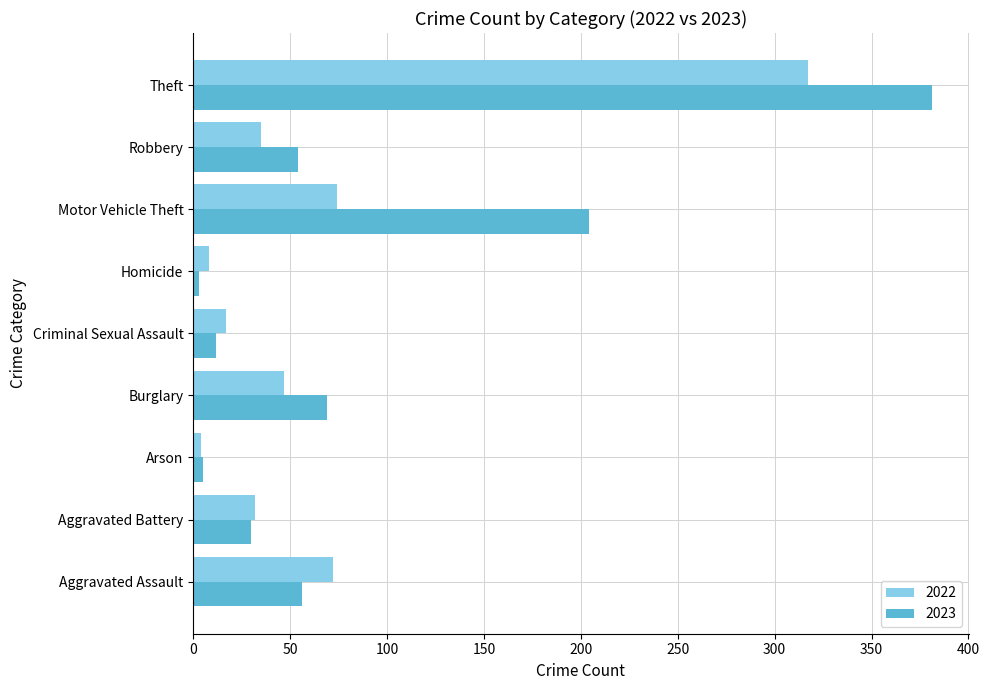

What is the average value of the 2023 series?

90